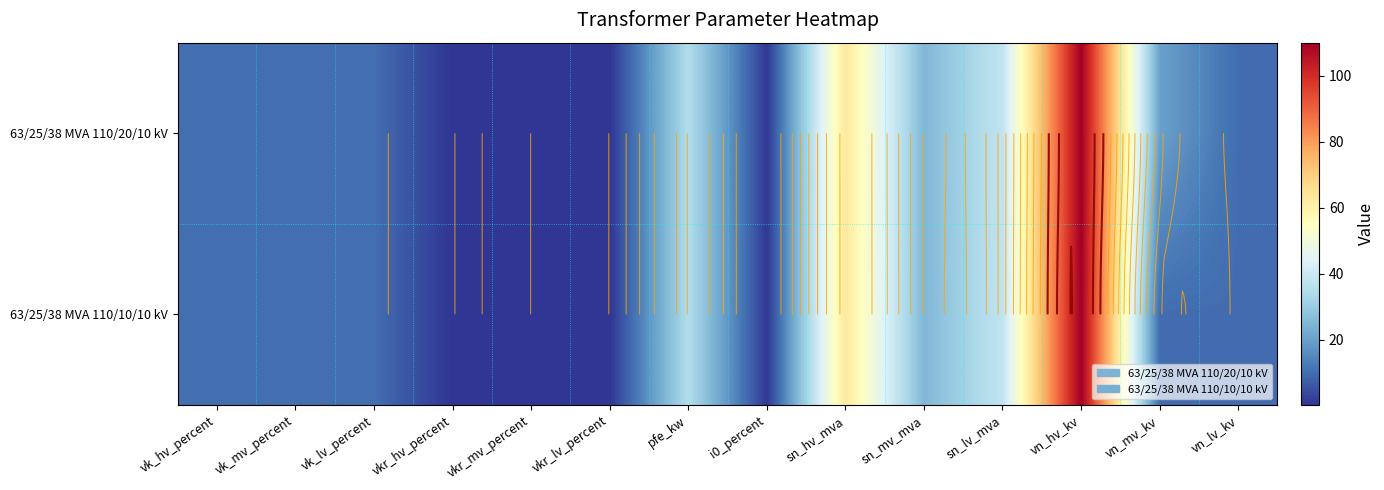

Rank the series by their maximum value, from highest to lowest.

63/25/38 MVA 110/20/10 kV, 63/25/38 MVA 110/10/10 kV